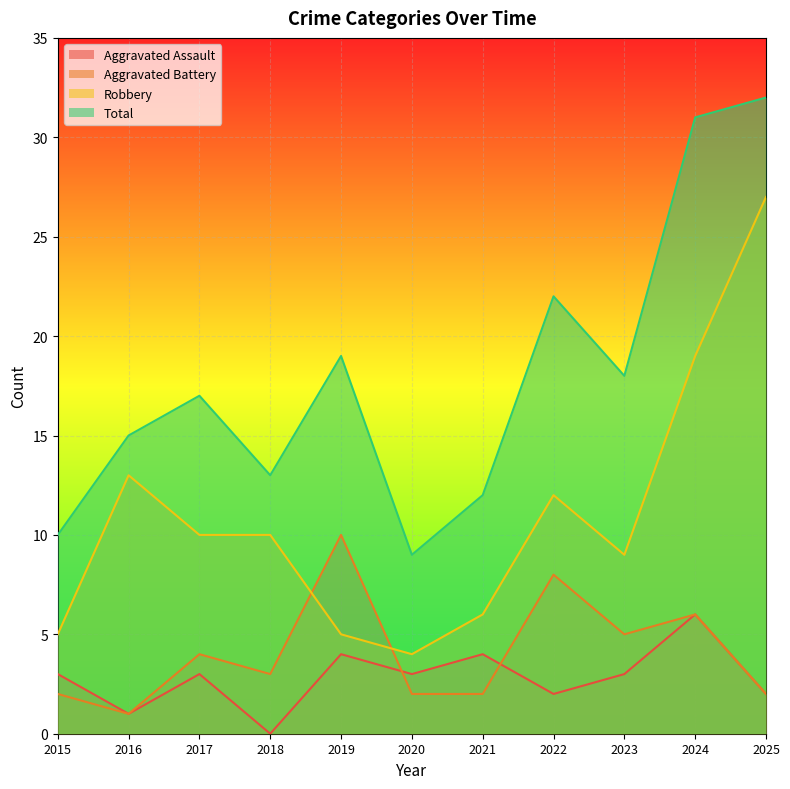

True or false: Total and Aggravated Battery intersect in this chart.

False